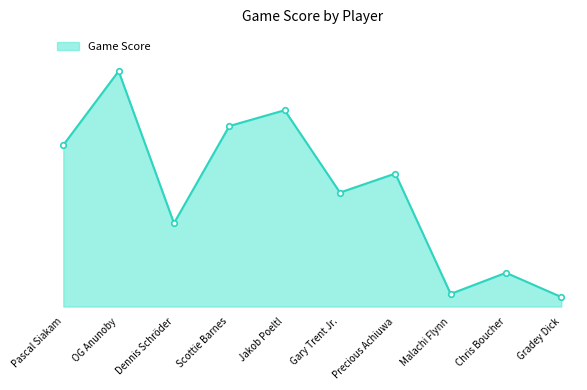

Does the chart have visible grid lines?

No